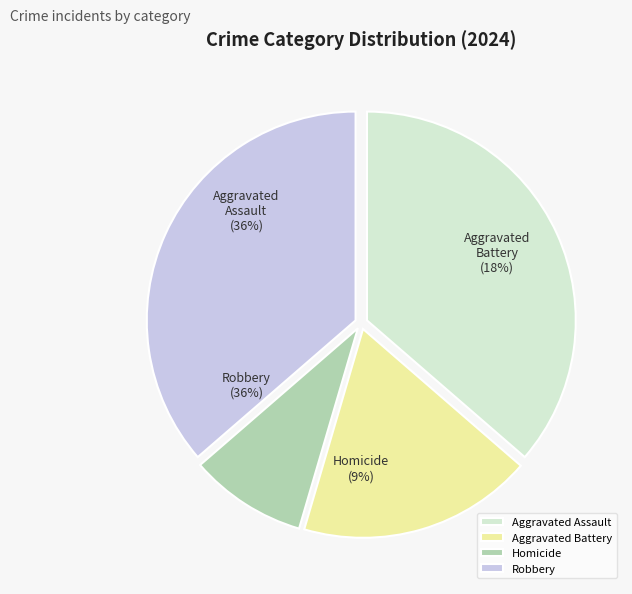

To the nearest percent, what is the difference between the Homicide and Aggravated Assault slice percentages?

27%